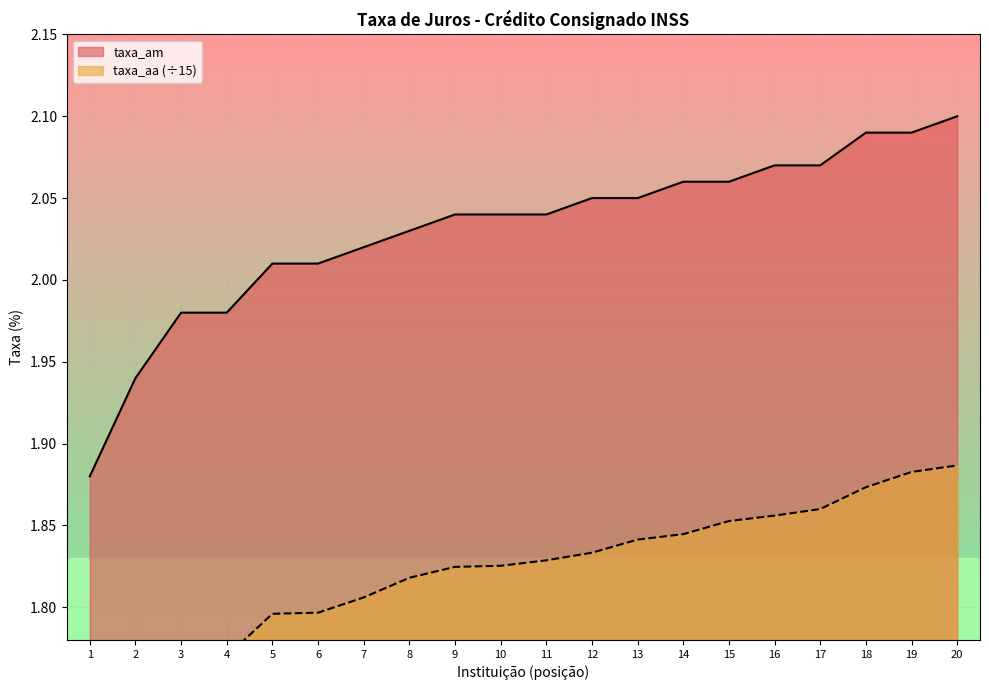

The taxa_am series shows 0.8 at 13. True or false?

False